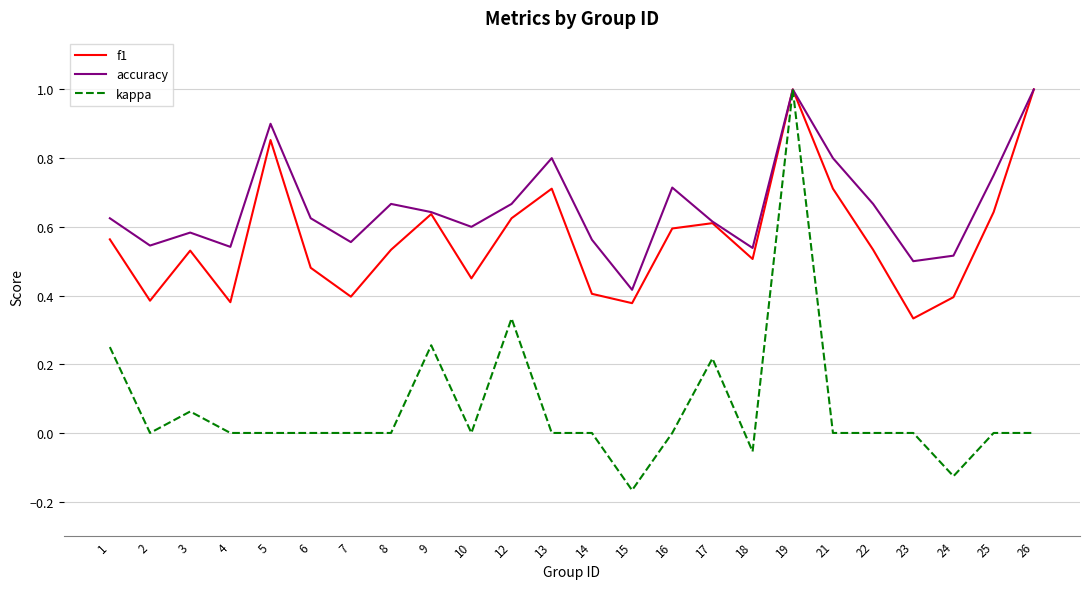

List the series in order of their overall mean, lowest first.

kappa, f1, accuracy